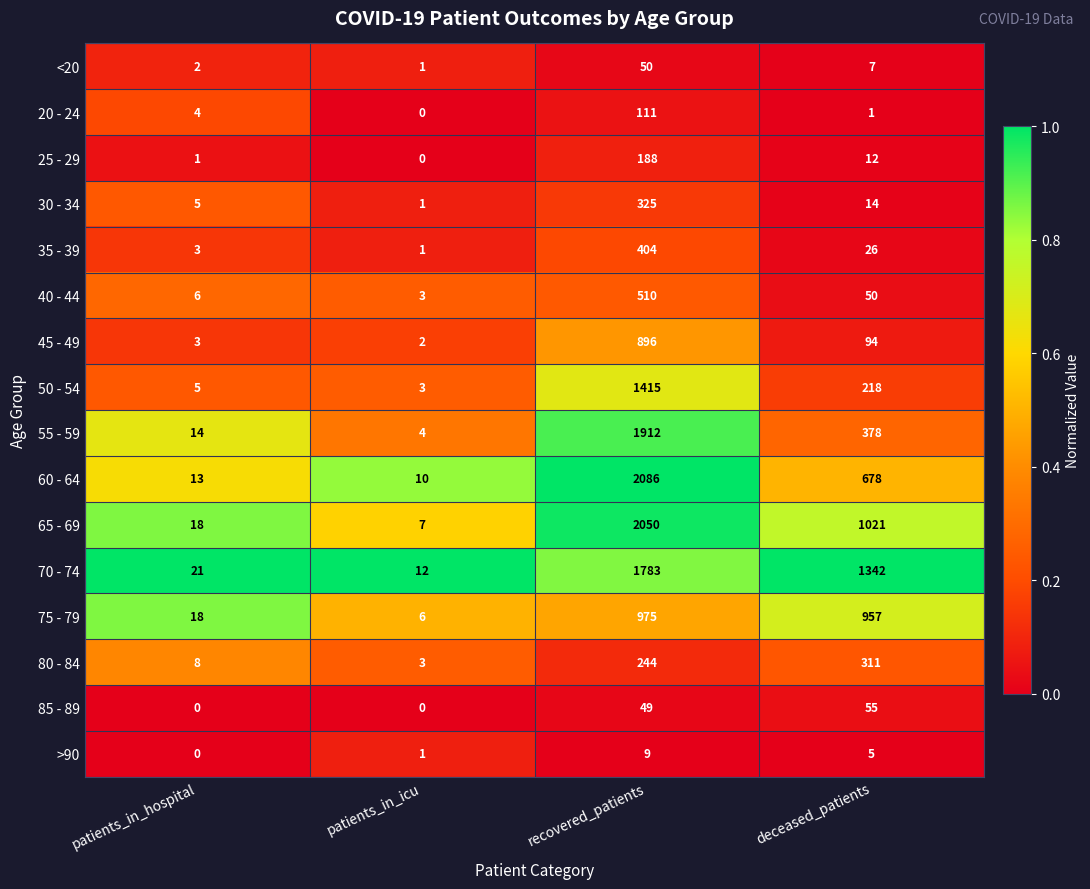

Is it true that 25 - 29 equals 0 at patients_in_icu?

True